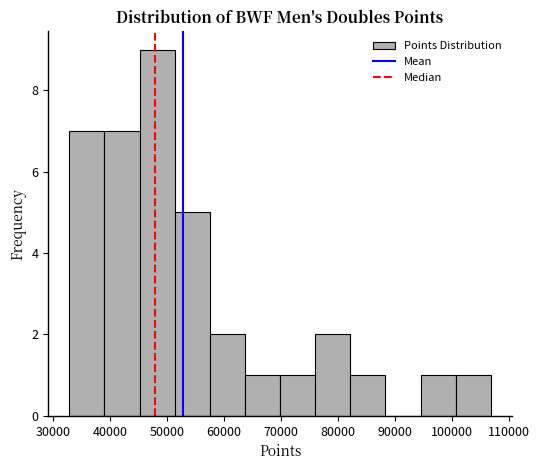

Reading left to right, list every bar in this chart as the range it spans on the x-axis followed by its height. Neither the bar edges nor the heights are printed on the chart, so give them approximately, as read against the axes.

33000 to 39000: 7
39000 to 45000: 7
45000 to 51000: 9
51000 to 58000: 5
58000 to 64000: 2
64000 to 70000: 1
70000 to 76000: 1
76000 to 82000: 2
82000 to 88000: 1
88000 to 95000: 0
95000 to 101000: 1
101000 to 107000: 1